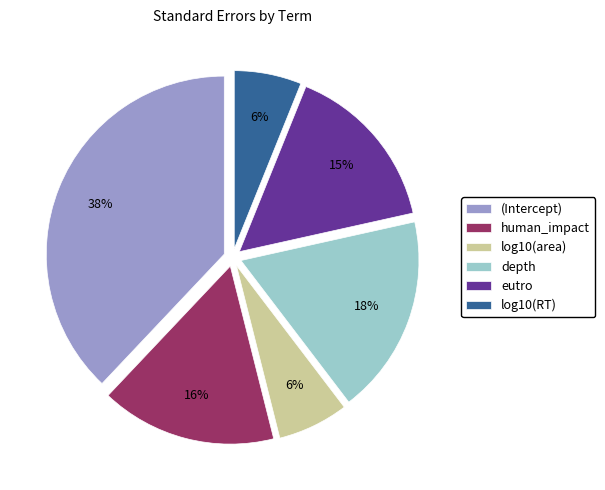

Is there a majority slice in this chart?

No